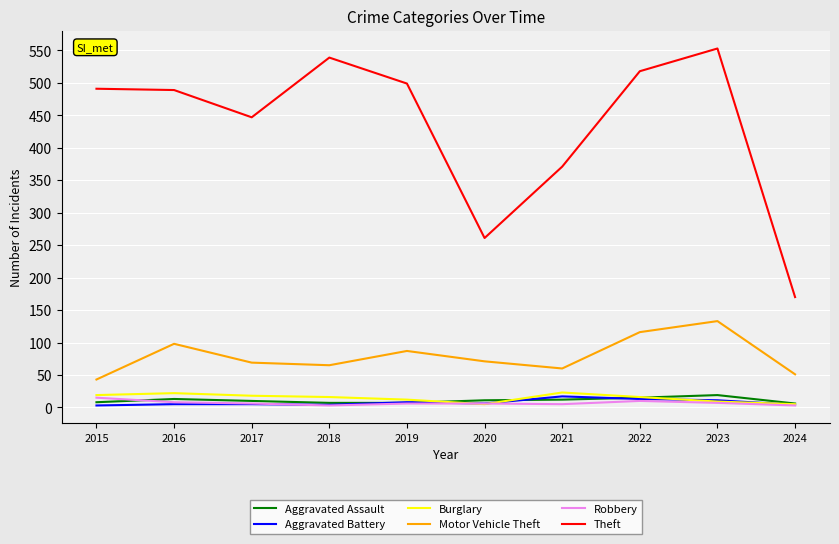

What are all the series names shown in the legend?

Aggravated Assault, Aggravated Battery, Burglary, Motor Vehicle Theft, Robbery, Theft